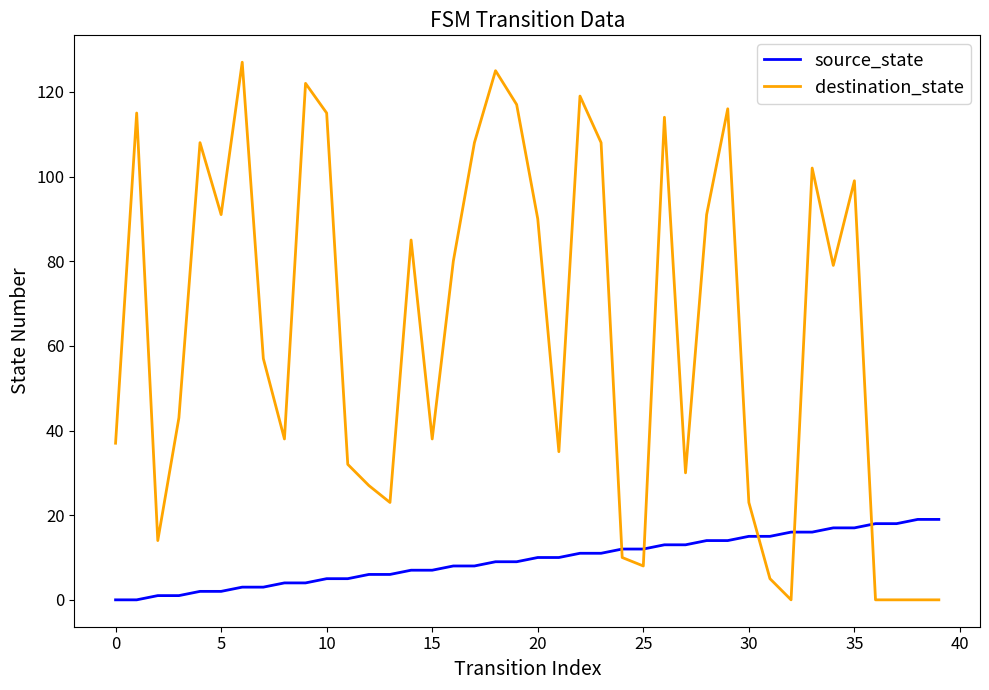

Does the chart display data point markers on the line(s)?

No